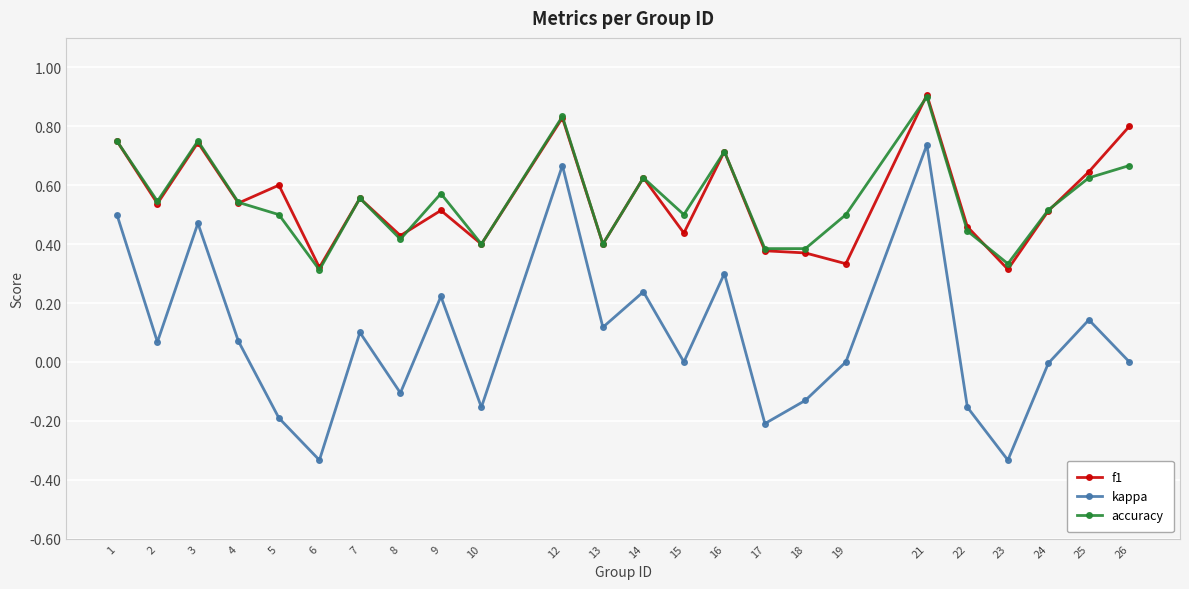

Which series has the widest spread of values?

kappa